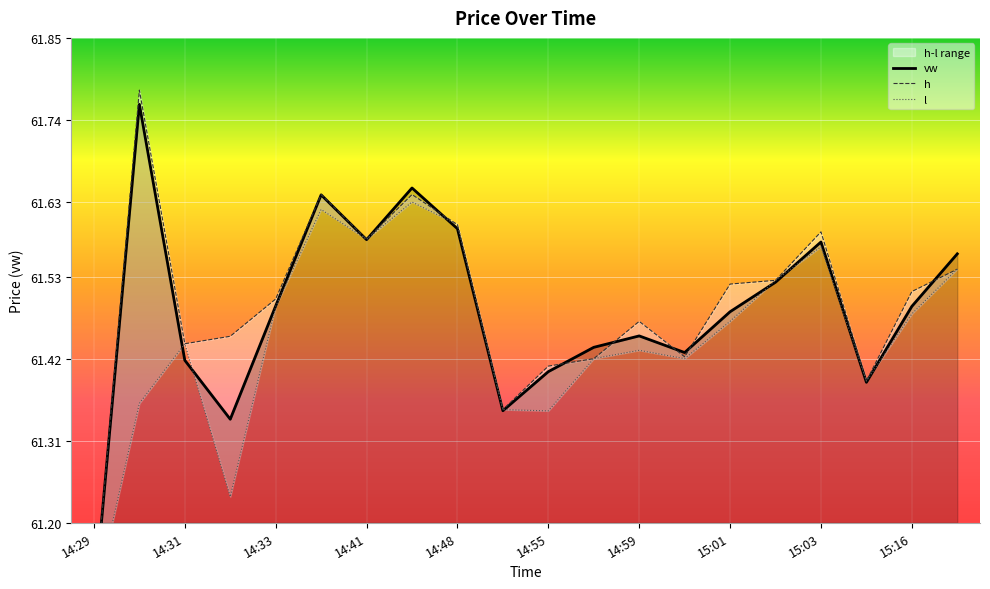

Between 14:31 and 14:29, which is larger?

14:31